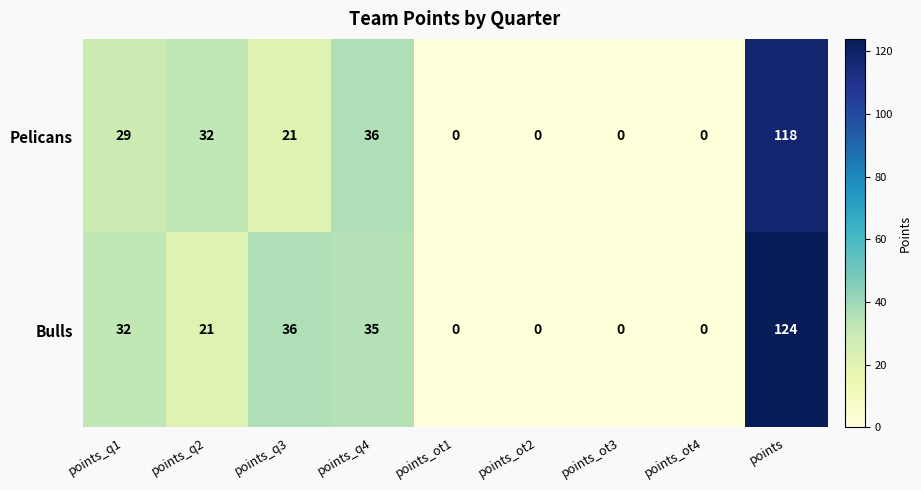

At which label does Pelicans first exceed 21?

points_q1